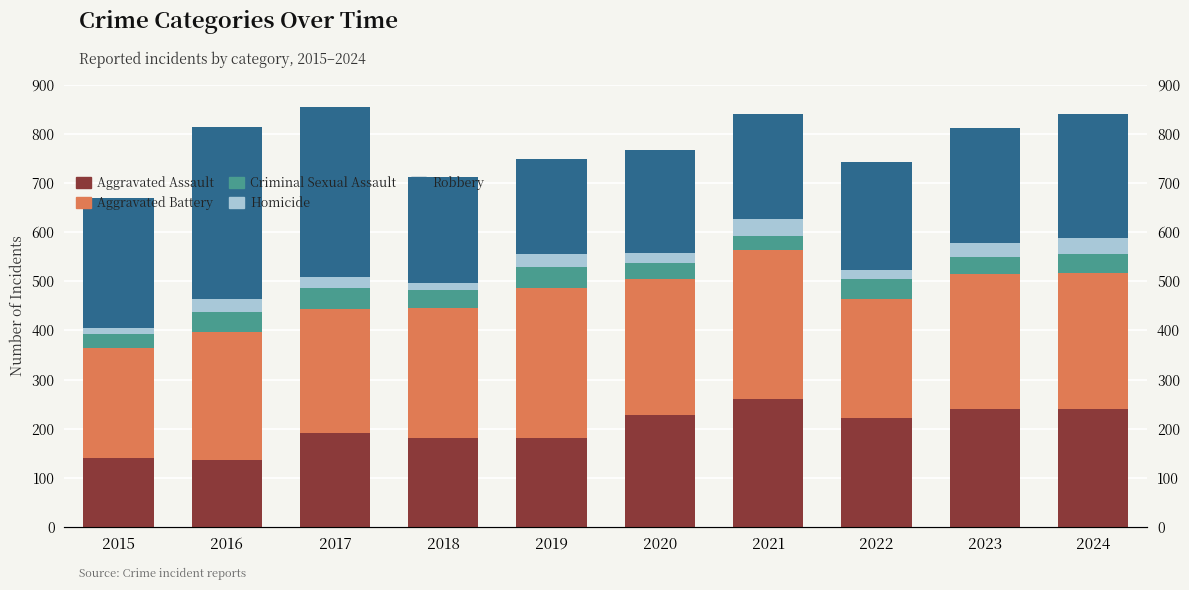

At which label is Aggravated Battery closest to 264?

2018